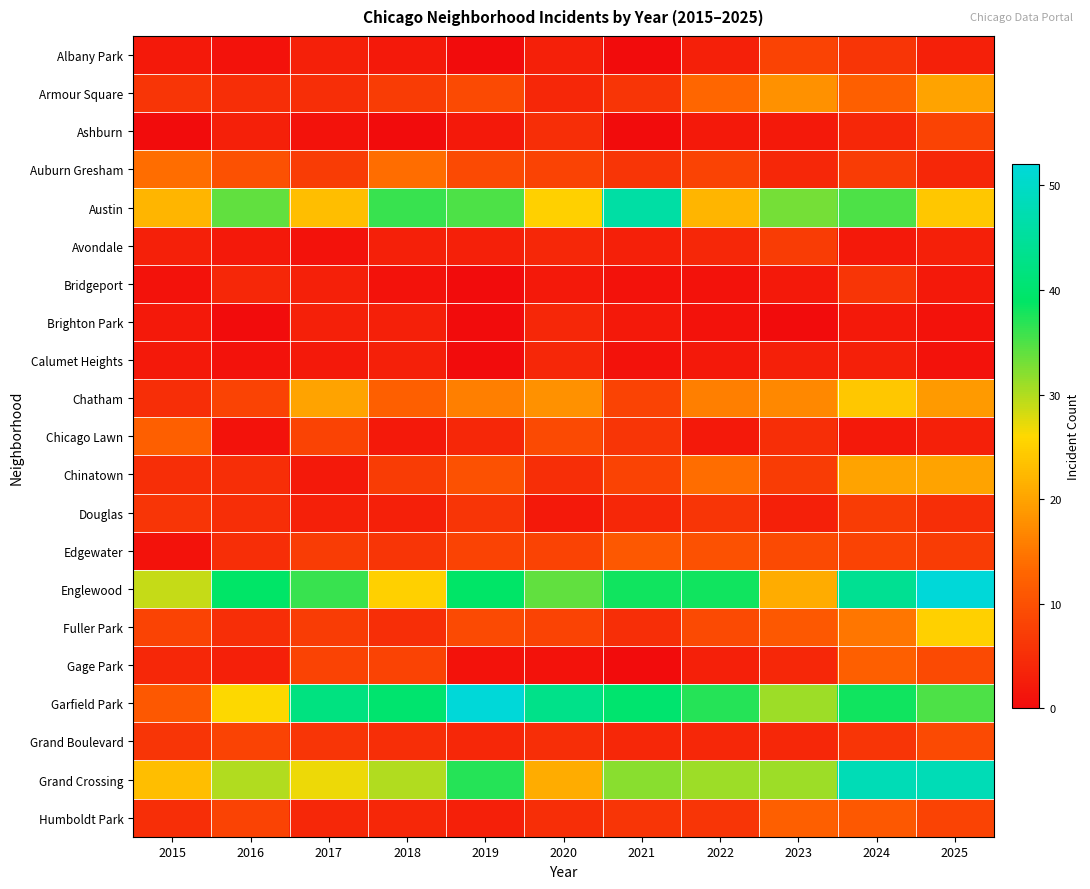

How many distinct data groups are displayed?

21